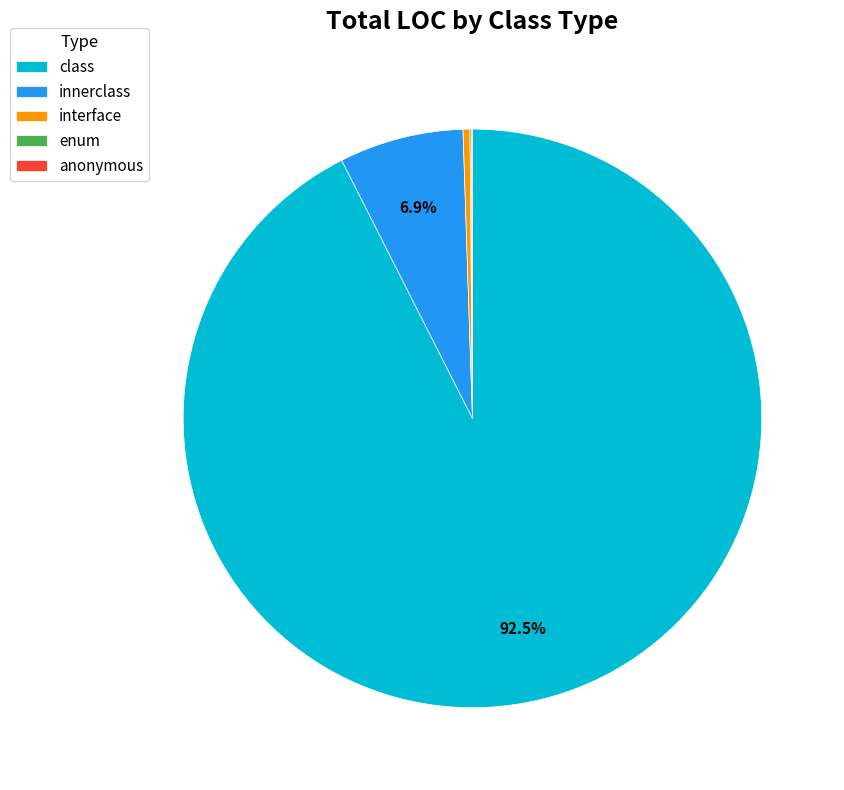

To the nearest percent, what is the difference between the largest and smallest slice percentages?

92%